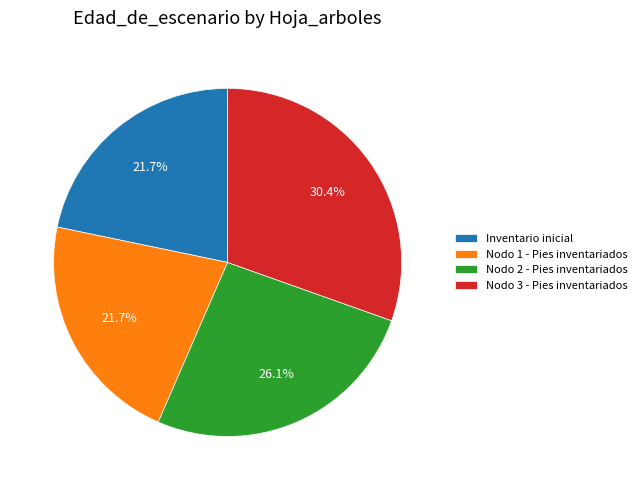

Is Nodo 2 - Pies inventariados the majority of the pie?

No